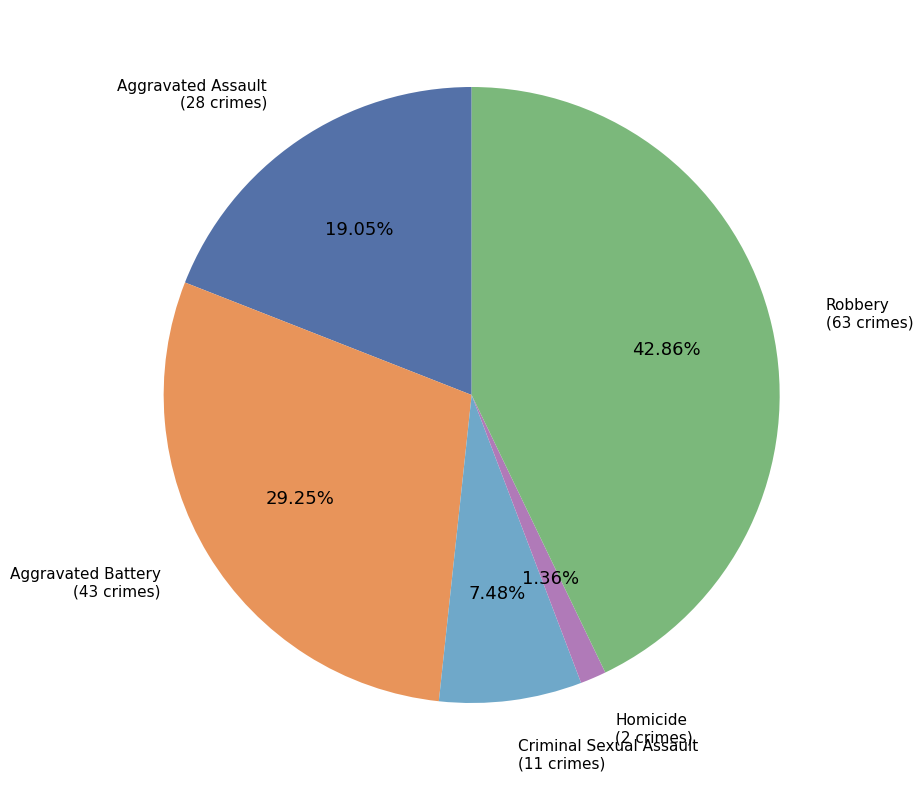

Is there any slice that represents more than half of the pie?

No